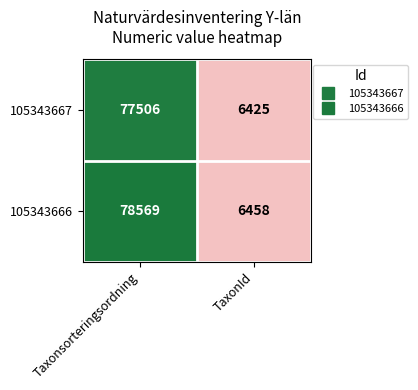

At Taxonsorteringsordning, list the series in order from largest to smallest.

105343666, 105343667